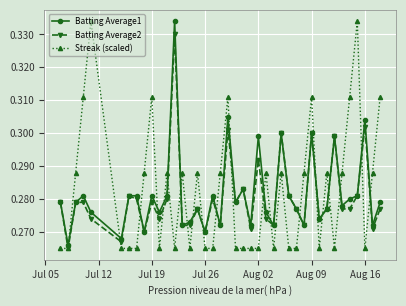

How many Batting Average1 values are between 0 and 1?

40